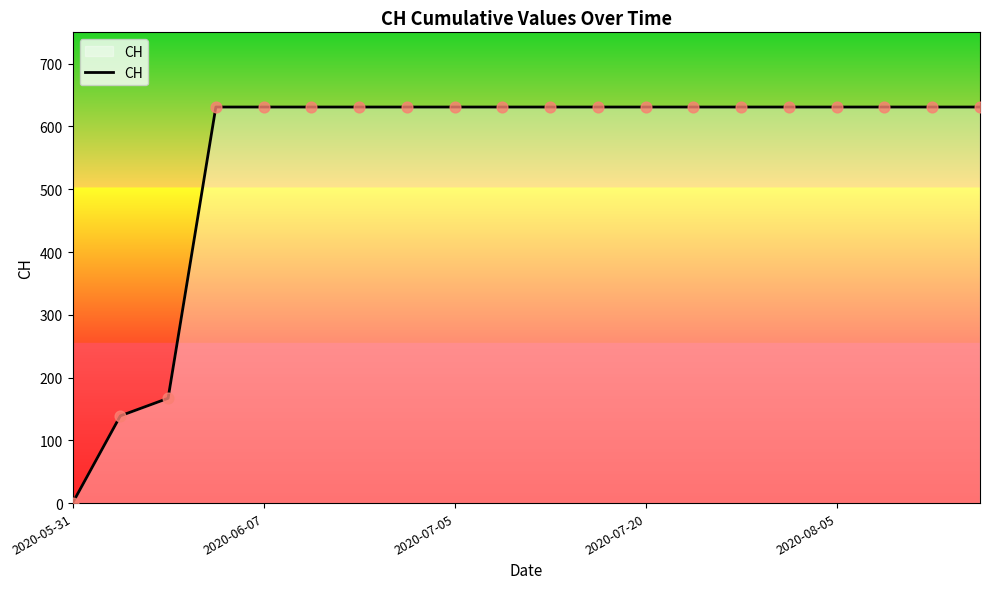

What is the maximum value shown in the chart?

631